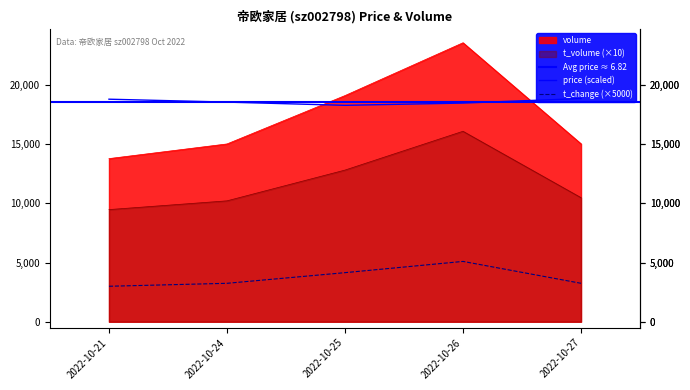

The value of t_change at 2022-10-21 is 3000.0. True or false?

True